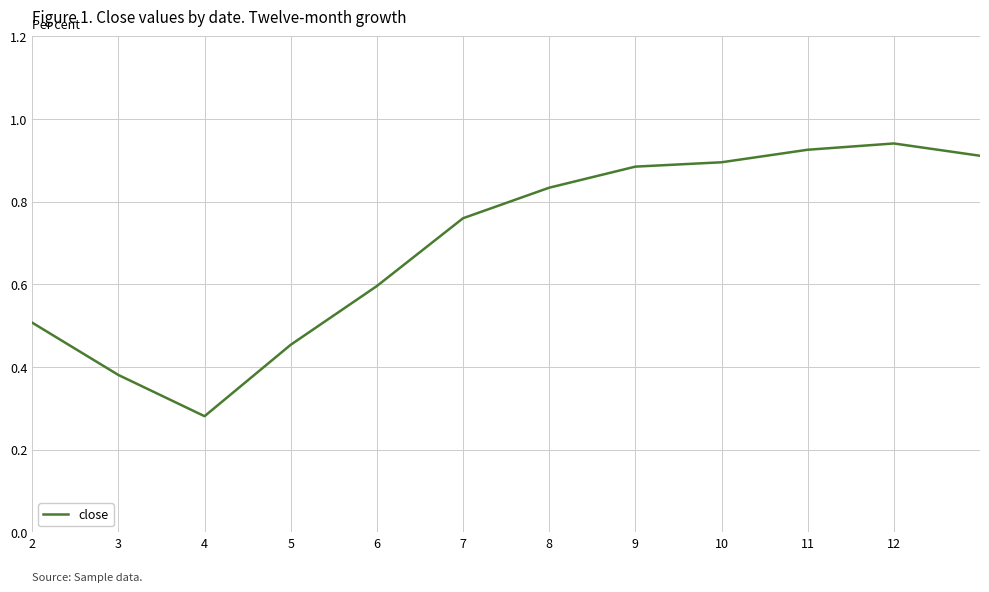

What is the difference between the maximum and minimum values?

0.7